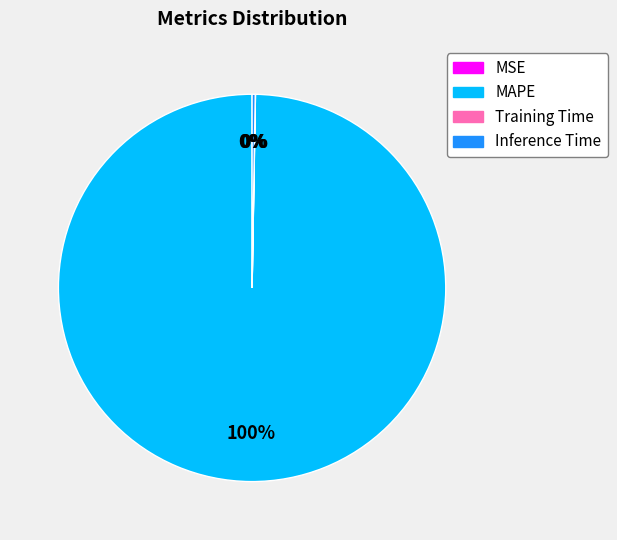

To the nearest percent, what percentage of the pie is MAPE?

100%